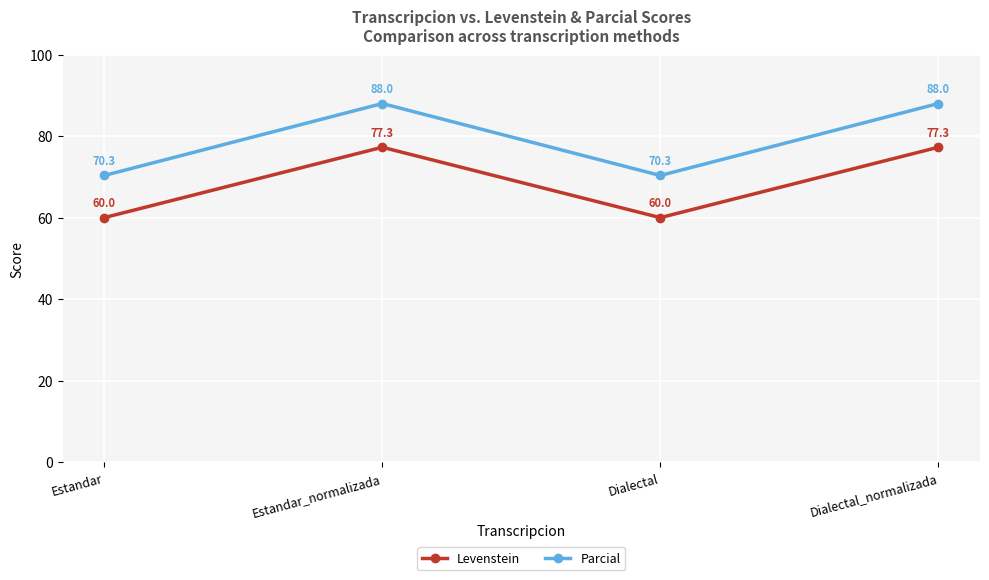

What is the difference between the highest and lowest values at Dialectal_normalizada?

10.7